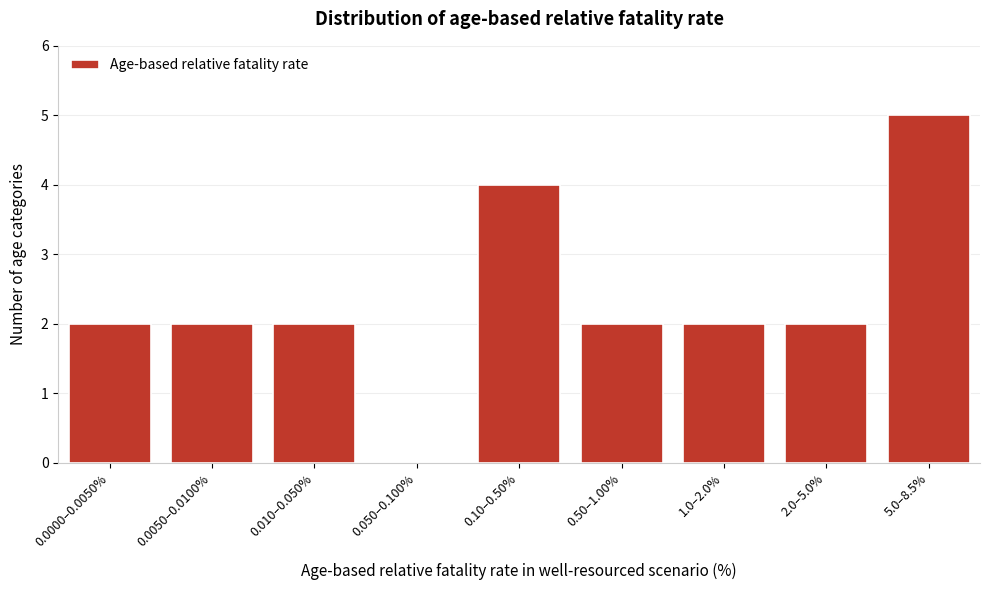

Reading left to right, list all the values displayed in this chart.

0.0000–0.0050%=2	0.0050–0.0100%=2	0.010–0.050%=2	0.050–0.100%=0	0.10–0.50%=4	0.50–1.00%=2	1.0–2.0%=2	2.0–5.0%=2	5.0–8.5%=5